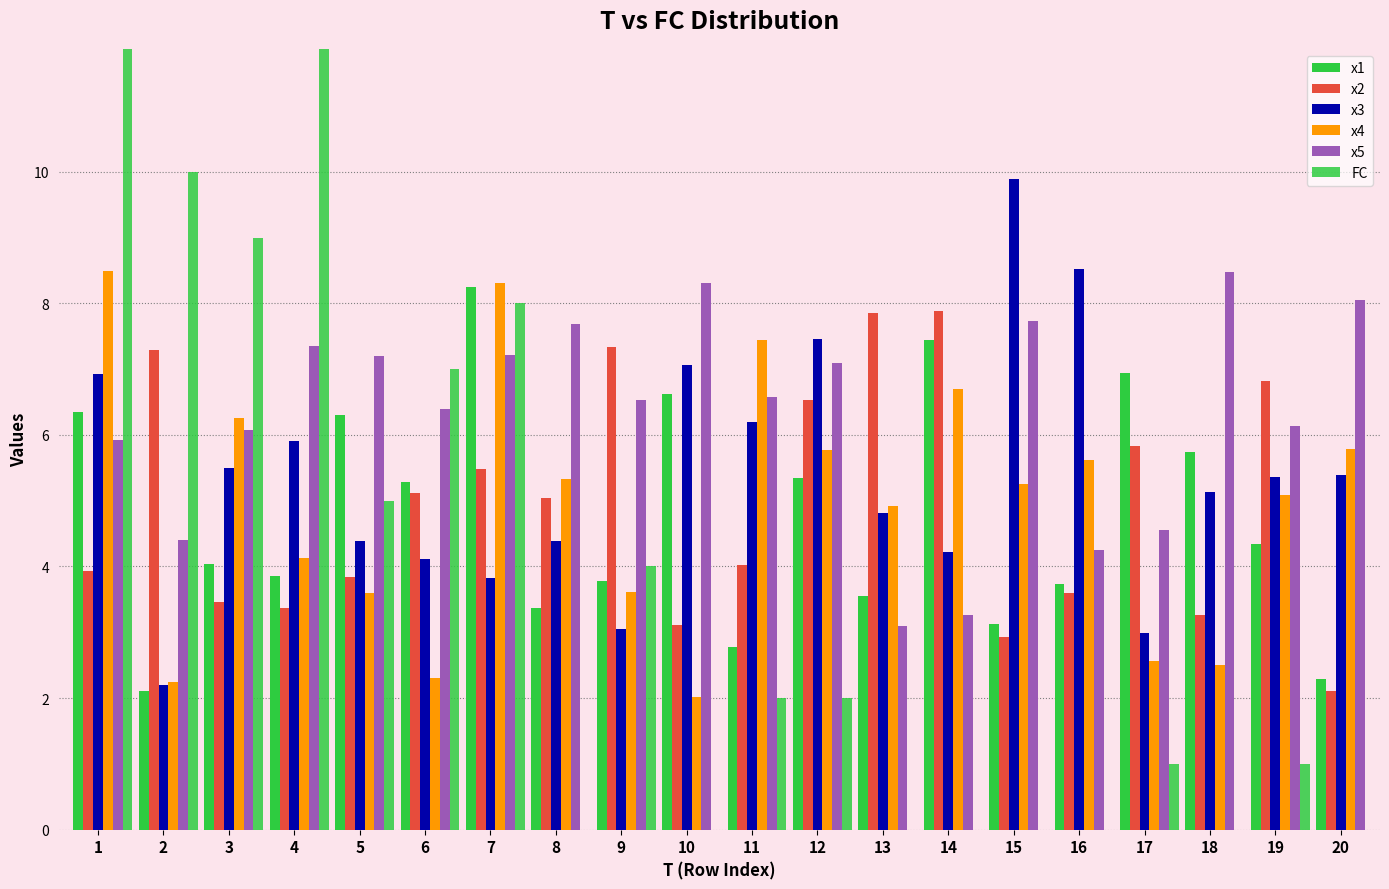

What is the sum of all x5 values?

126.3